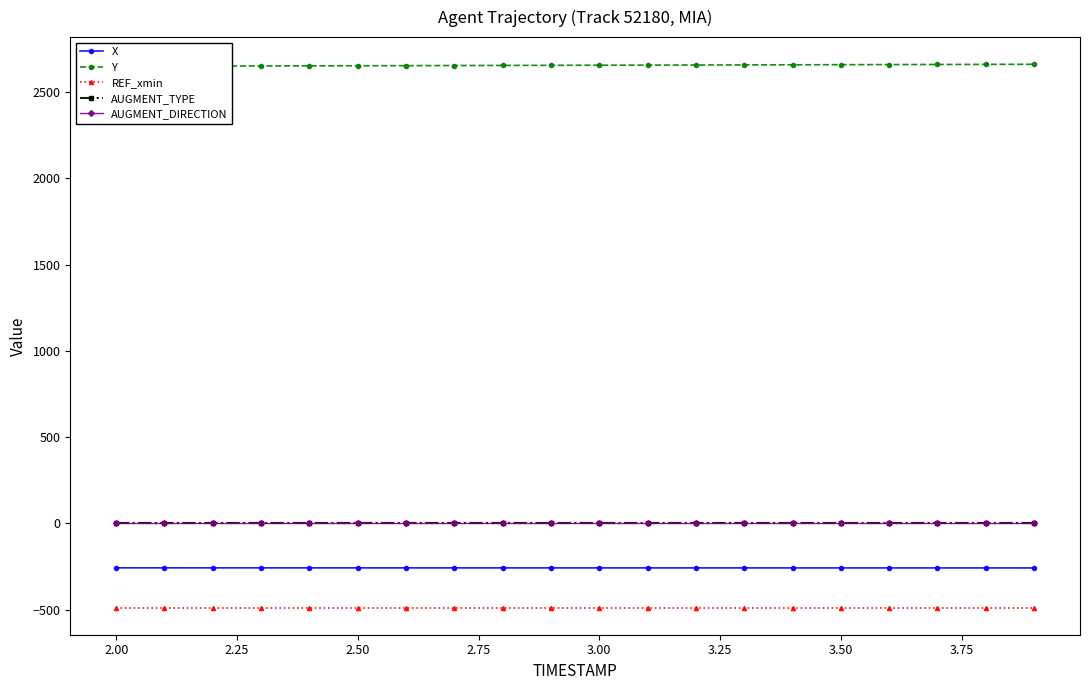

What is the minimum value for AUGMENT_TYPE?

1.0